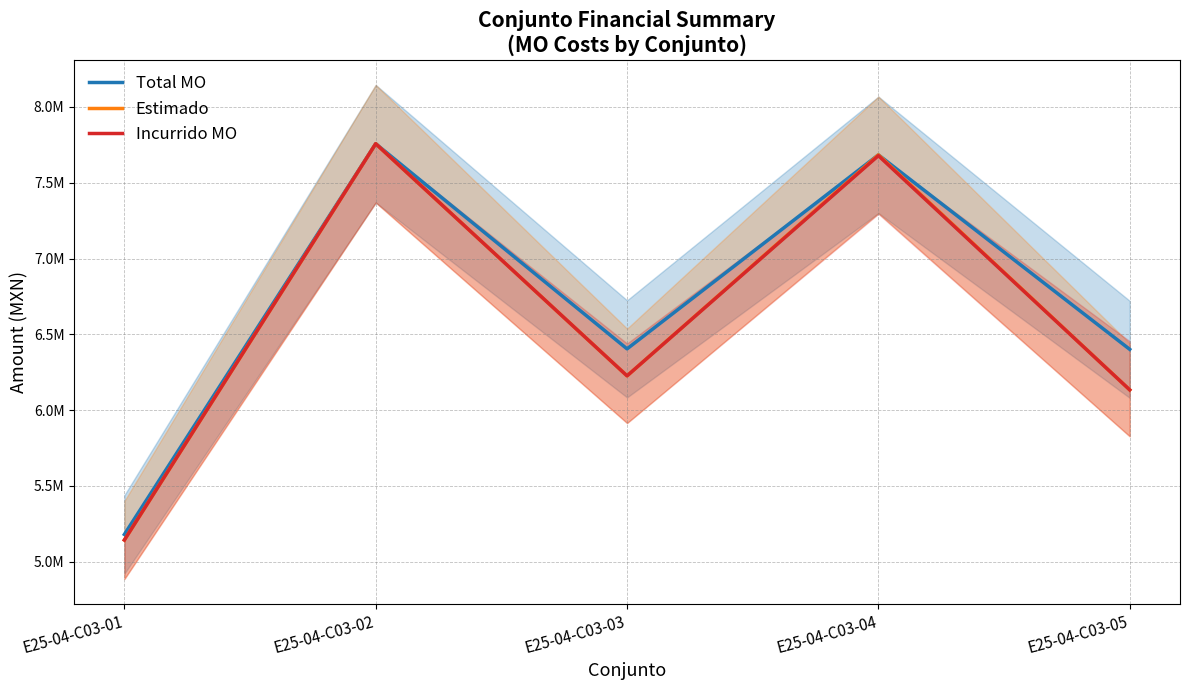

Reading left to right, extract all data points from this chart.

Total MO: 5180015.0	7757580.8	6404421.5	7684245.2	6401196.4
Estimado: 5143283.7	7757580.8	6226351.1	7684245.2	6133840.0
Incurrido MO: 5143283.7	7757580.8	6226351.1	7679053.9	6133840.0